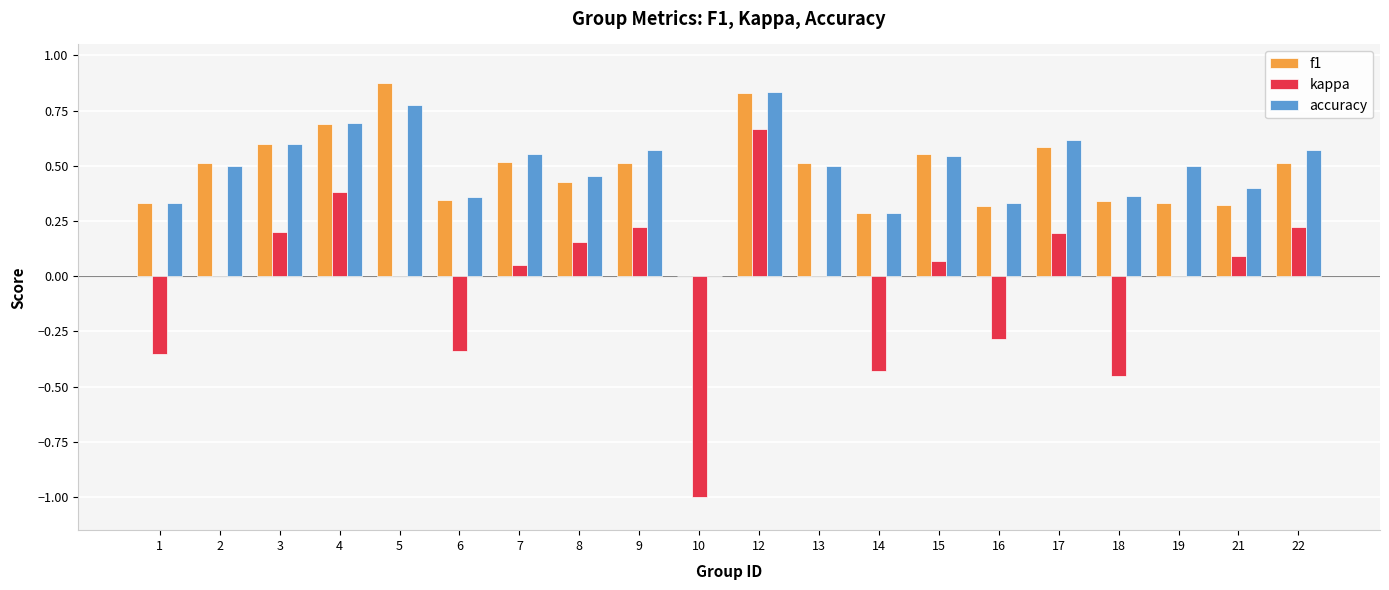

Is it true that f1 equals 1.5 at 12?

False